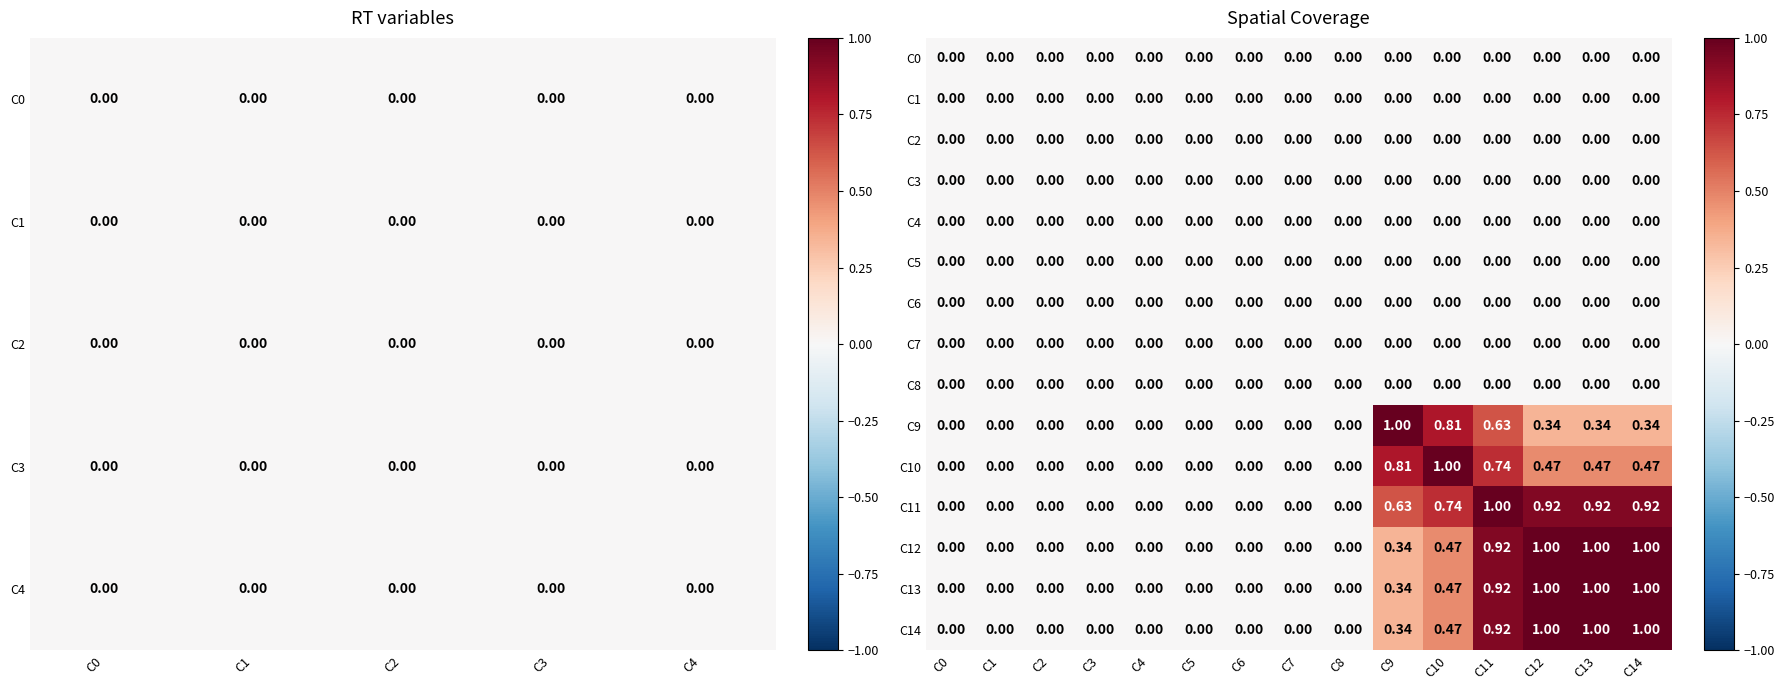

Where is C9 nearest to the value 0?

C0